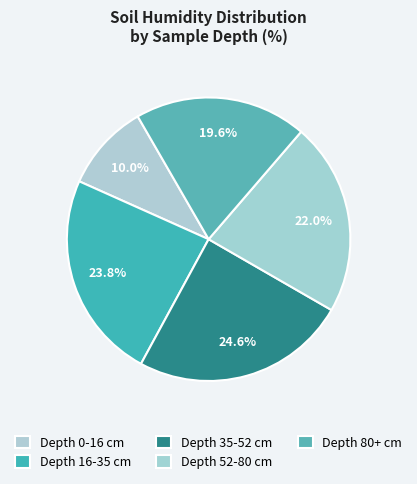

How many slices are in this pie chart?

5